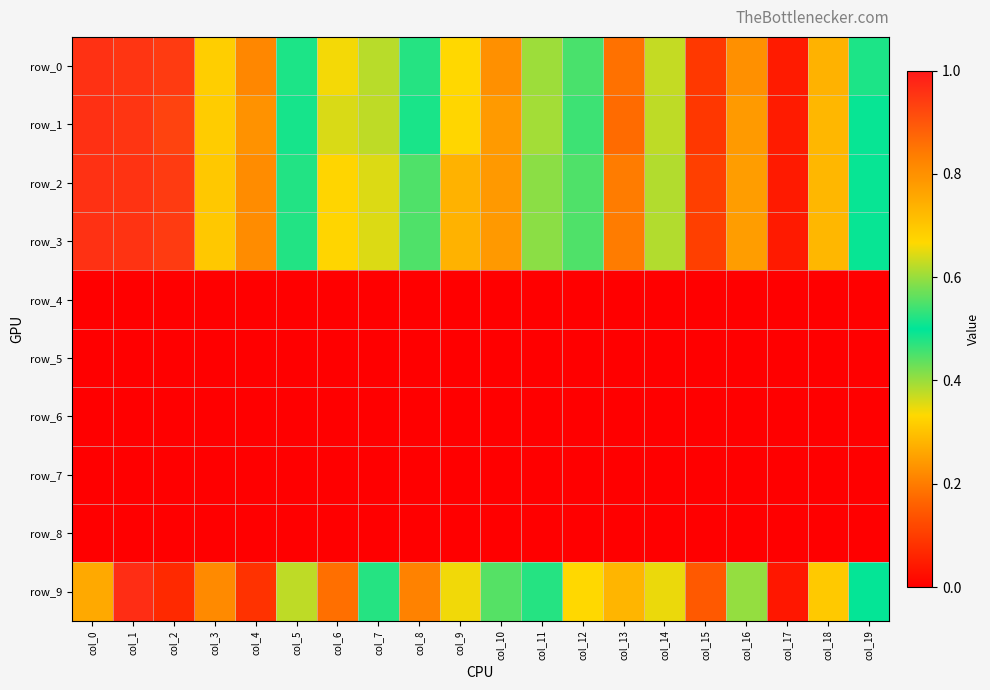

The value of row_3 at col_11 is 0.2. True or false?

False